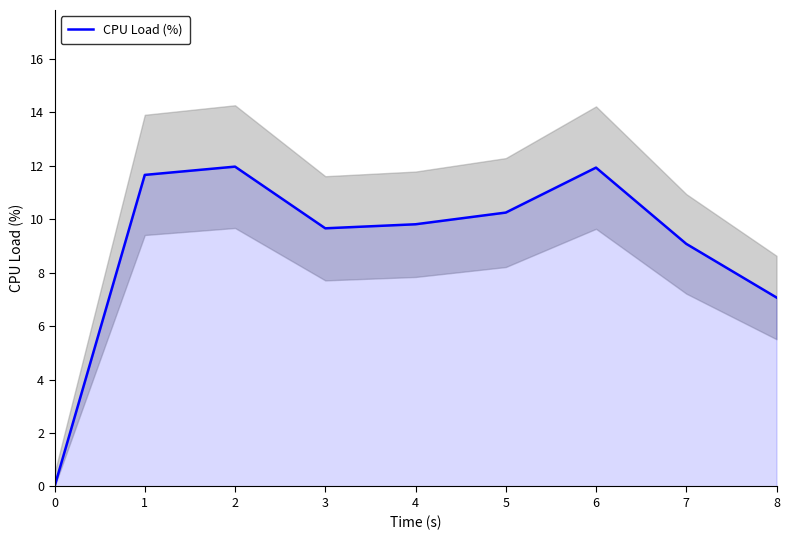

Rank the categories by value from lowest to highest.

0, 8, 7, 3, 4, 5, 1, 6, 2